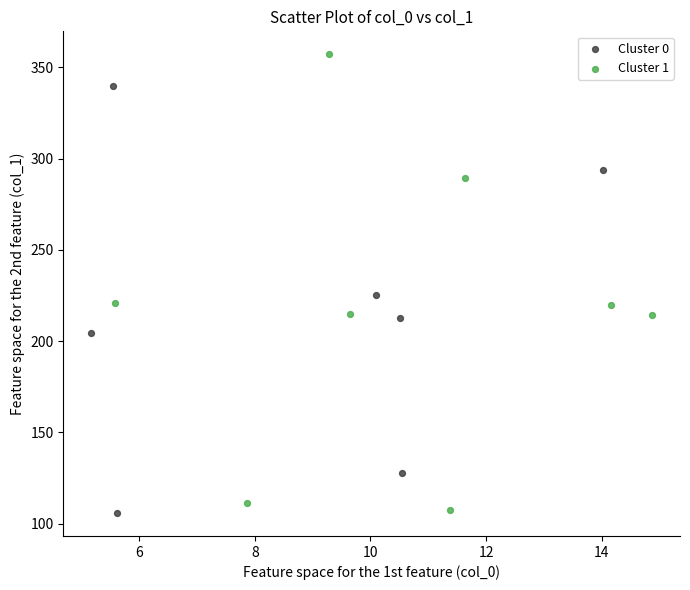

Which series has the largest Y range (max minus min)?

Cluster 1